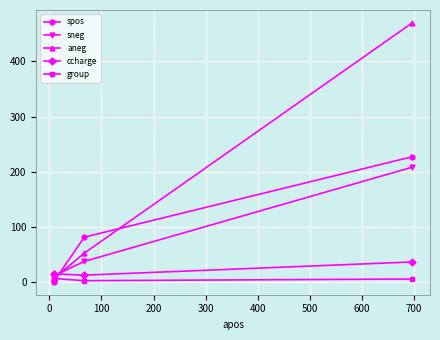

Which series has the largest total across all categories?

aneg